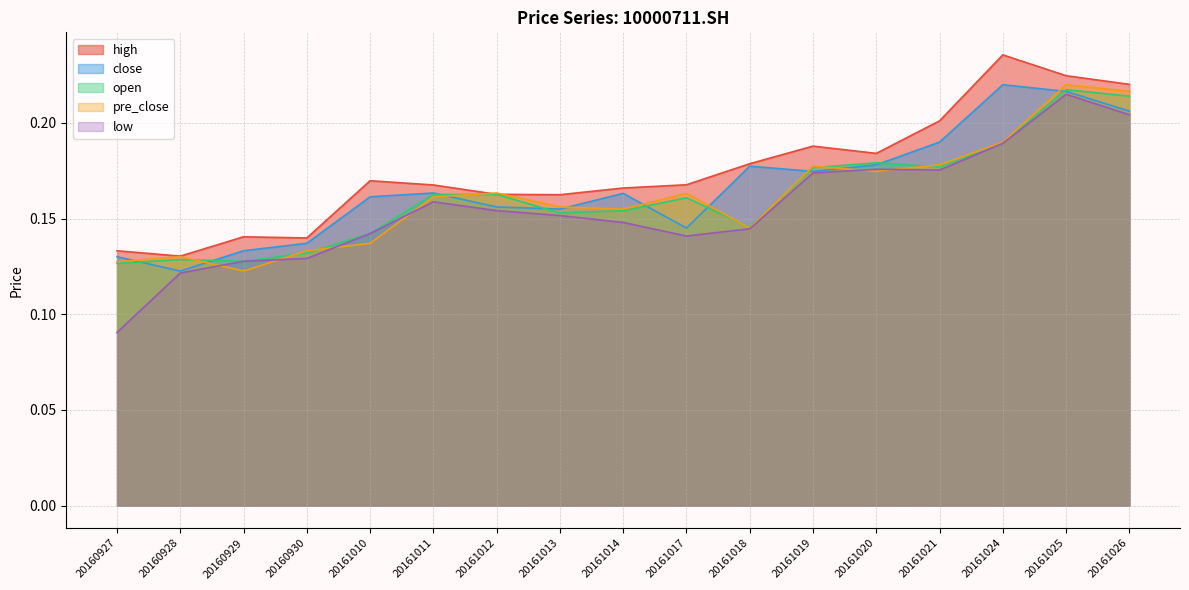

Between 20160927 and 20161014, which series saw the biggest shift?

low